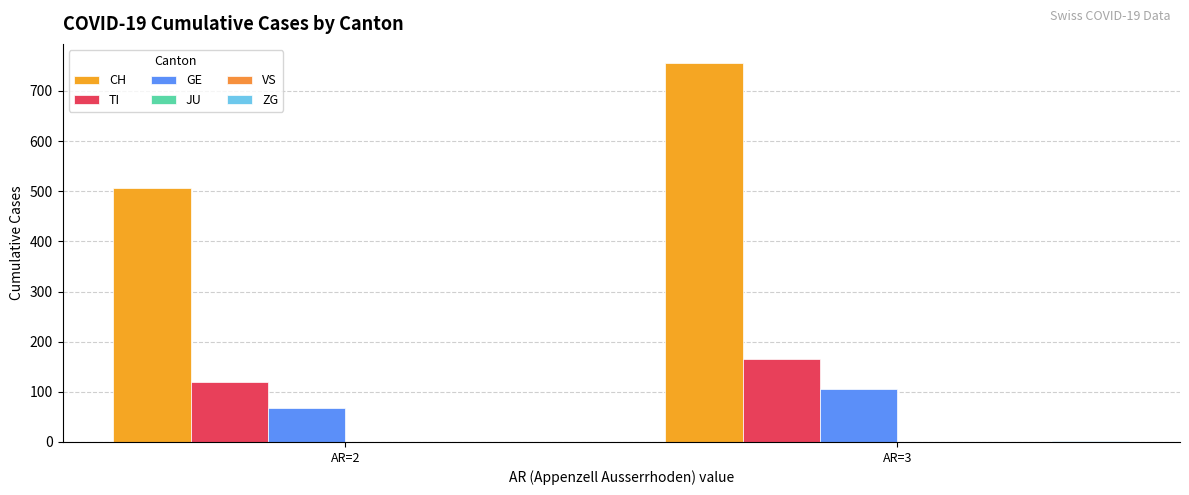

Rank the series at AR=3 from lowest to highest value.

JU, VS, ZG, GE, TI, CH